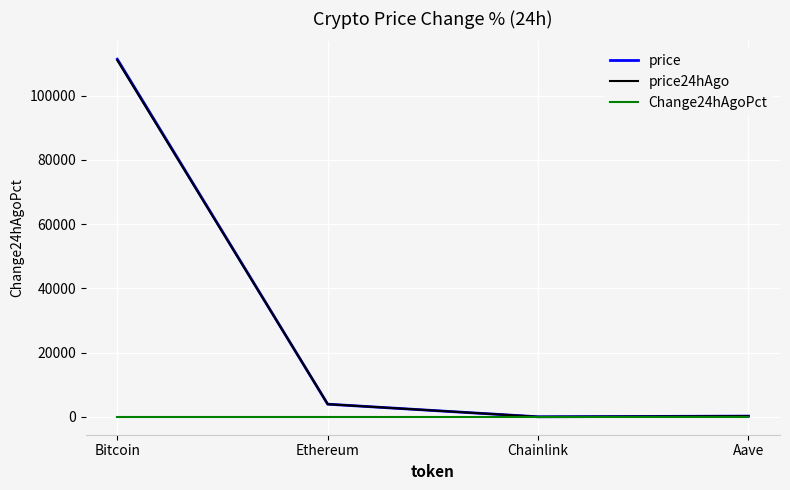

The Change24hAgoPct series shows 0.0 at Chainlink. True or false?

True